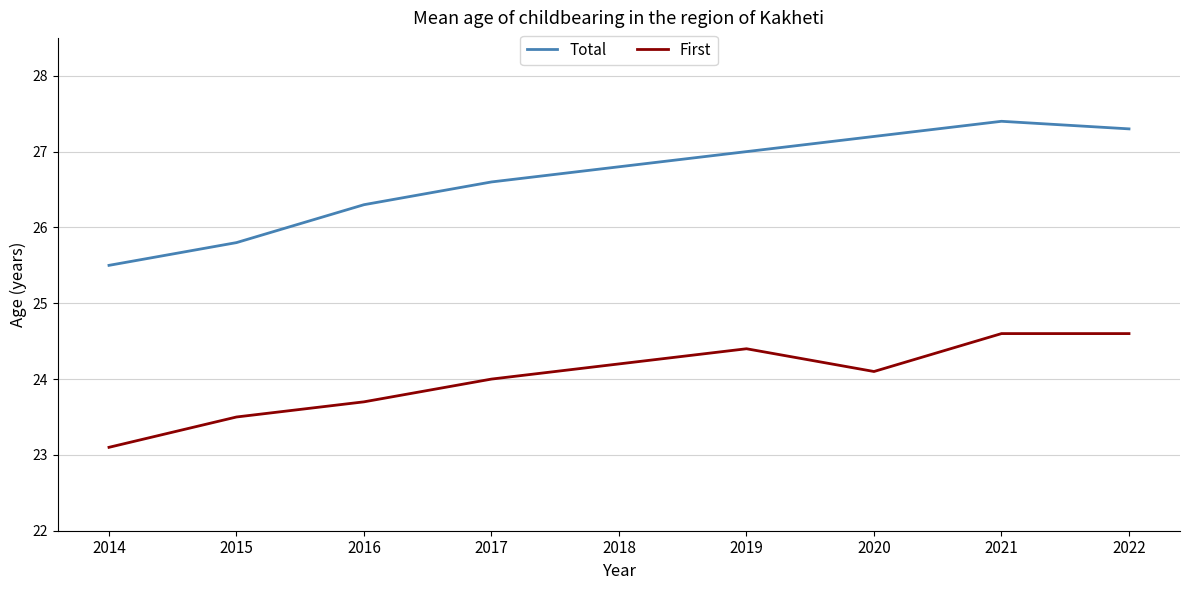

What are all the series names shown in the legend?

Total, First